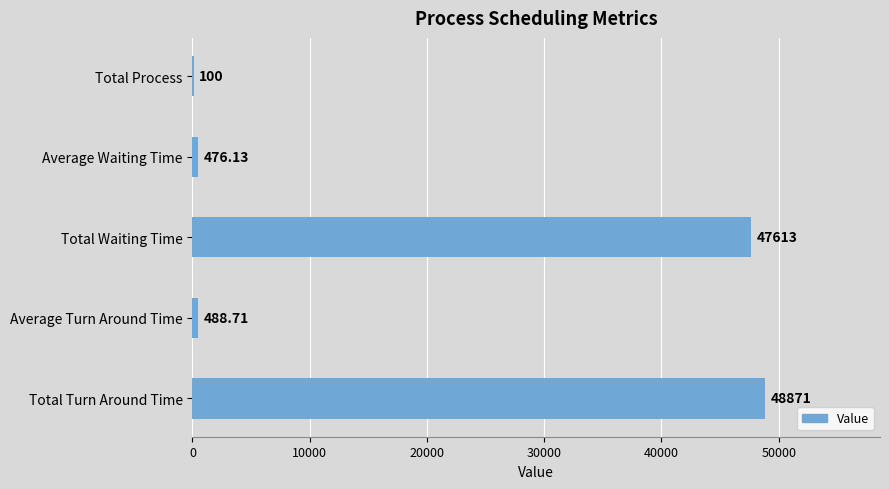

Are the bars grouped side by side (vs. stacked)?

No